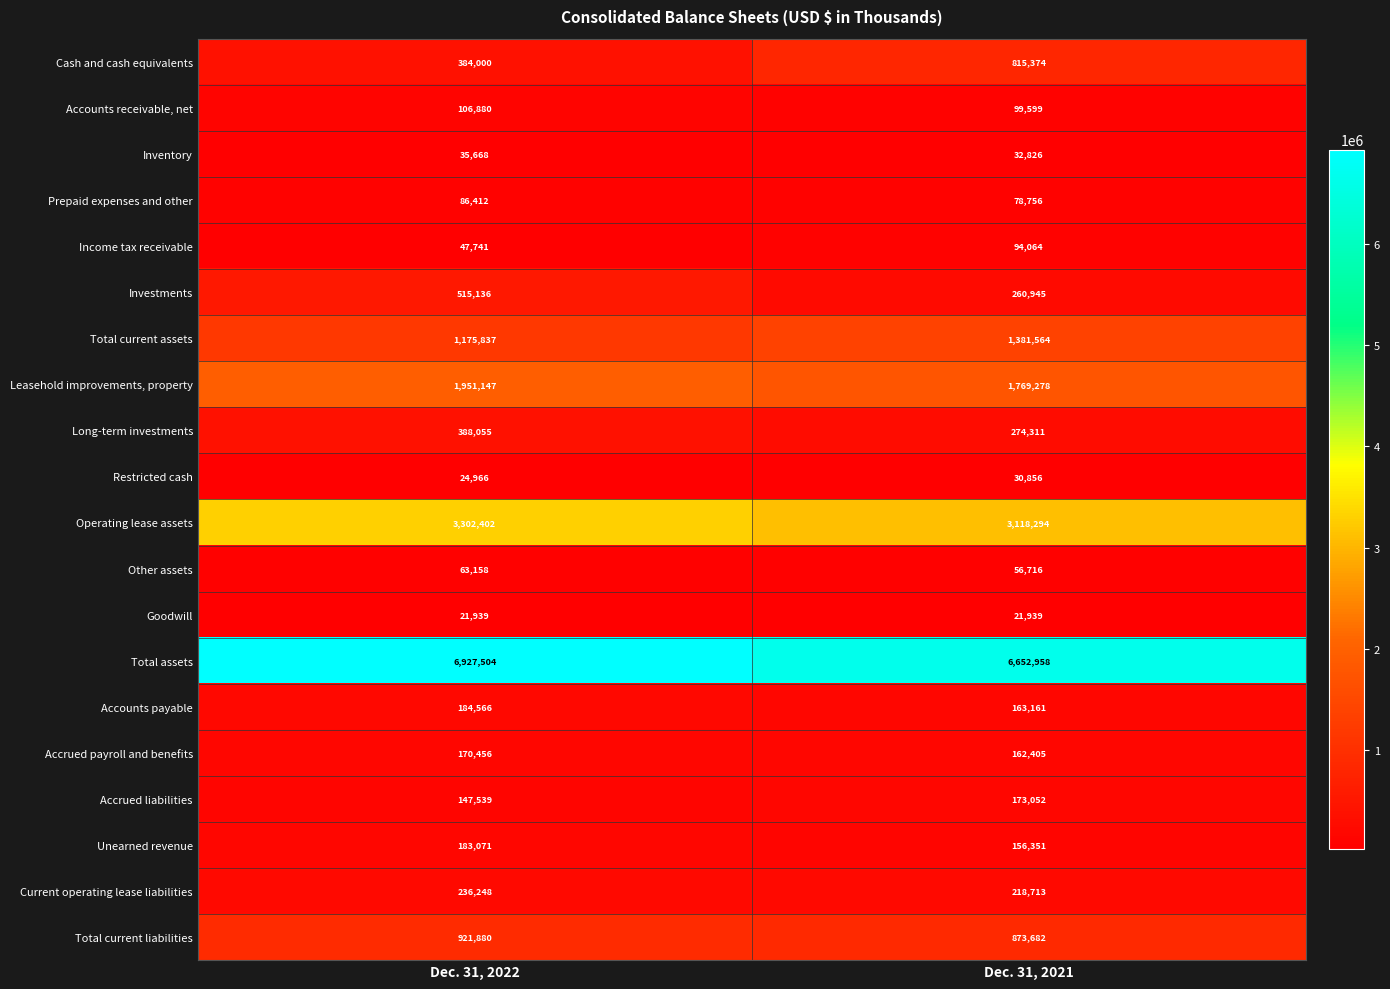

At which label is Income tax receivable closest to 70902?

Dec. 31, 2022